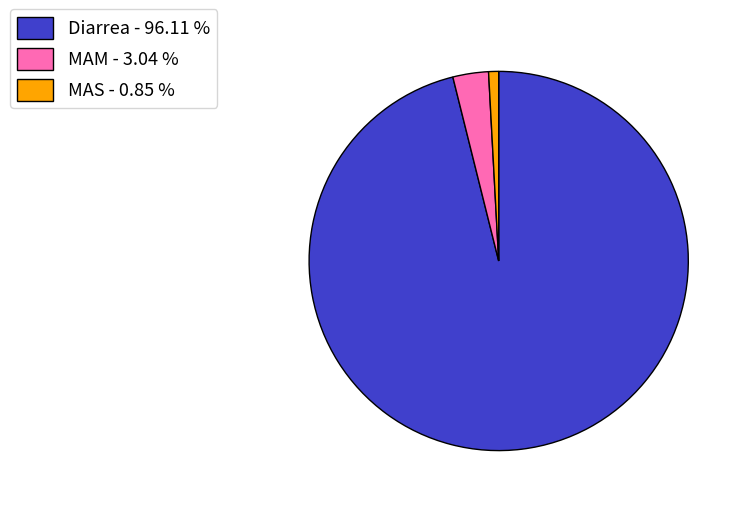

Rank the categories by value from lowest to highest.

MAS, MAM, Diarrea